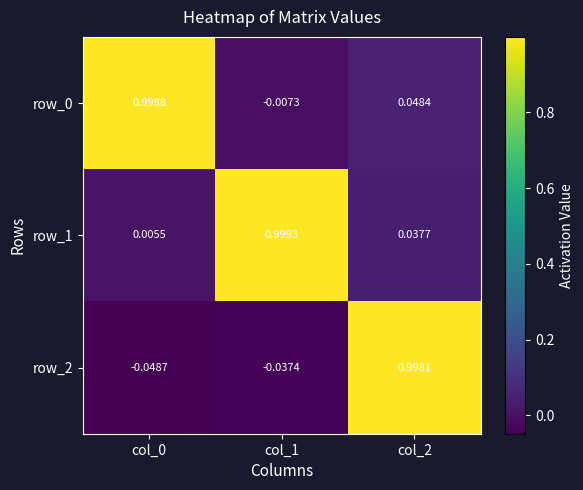

How many values in row_0 are above zero?

2